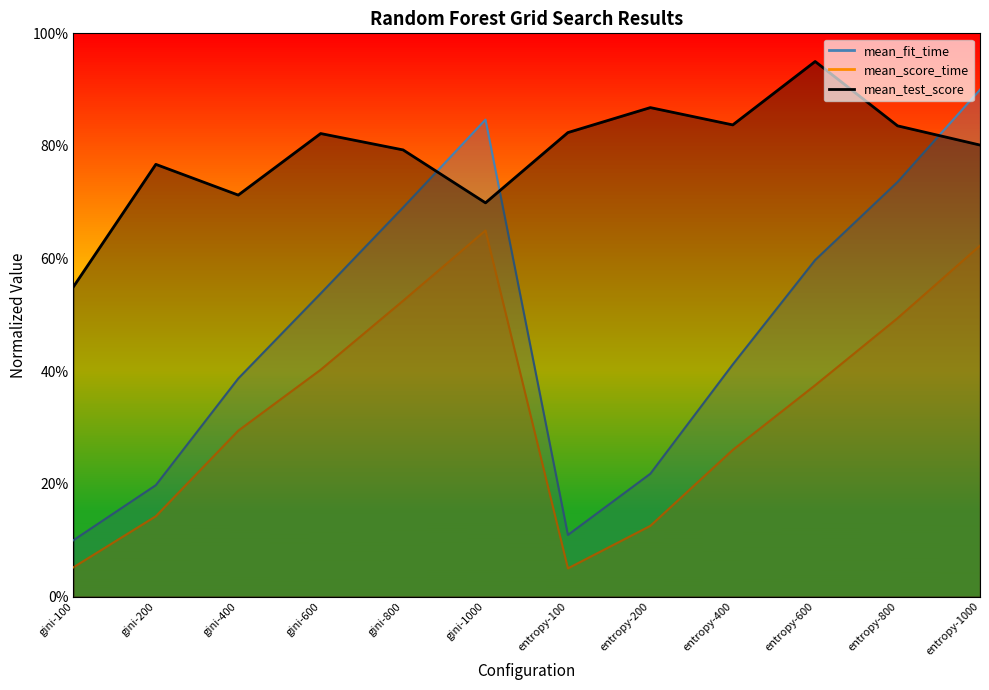

What is the difference between the maximum and minimum values in the mean_fit_time series?

0.8